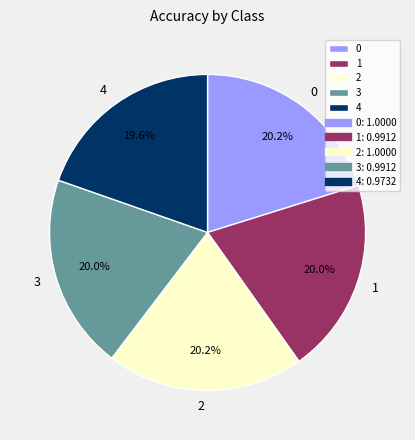

What is the ratio of the value at 2 to the value at 0?

1.0